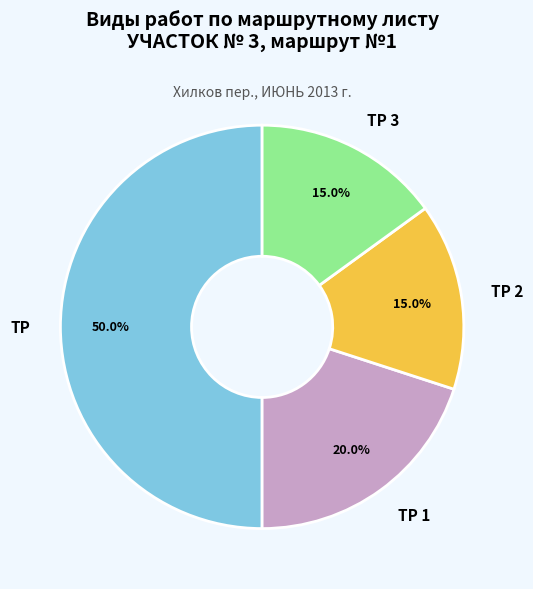

How many segments does this pie chart have?

4